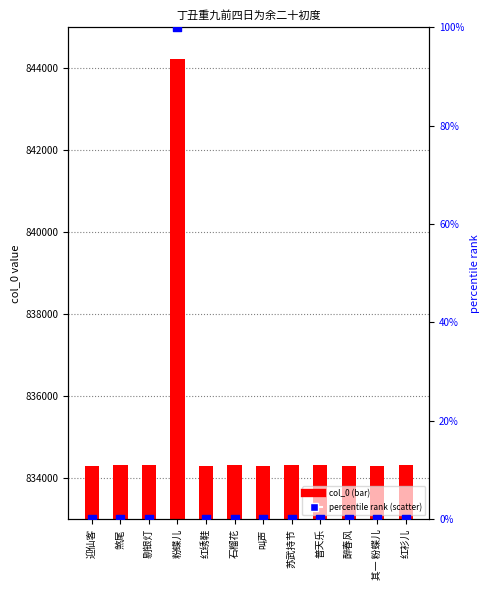

What are all the series names shown in the legend?

col_0, percentile rank